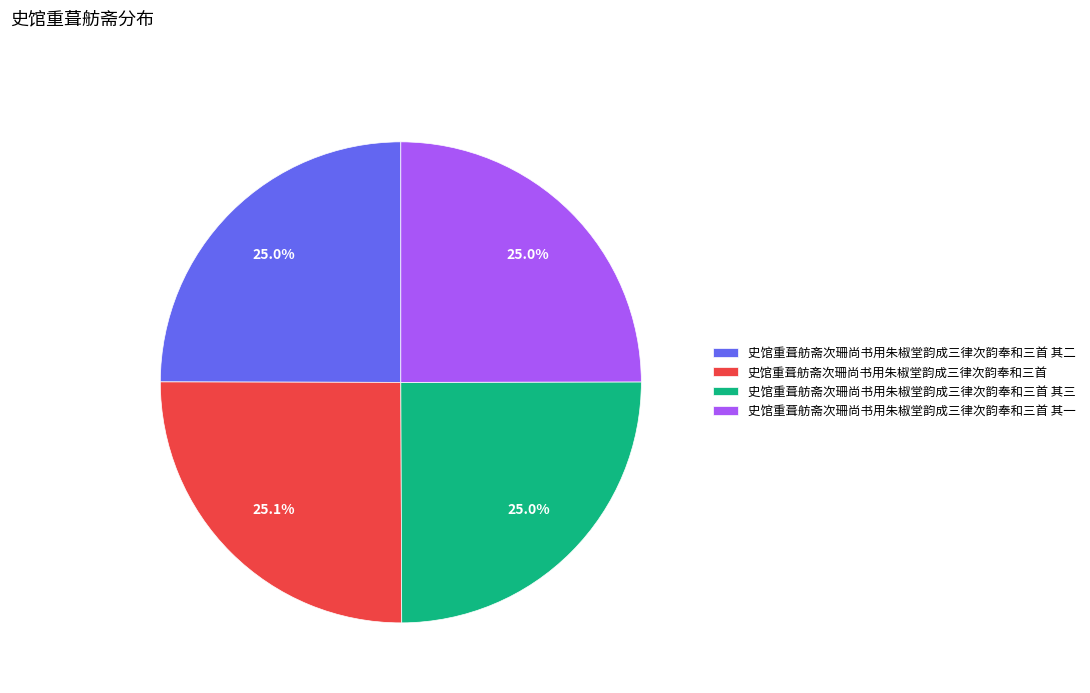

Is it true that 史馆重葺舫斋次珊尚书用朱椒堂韵成三律次韵奉和三首 其三 is 25% of the pie?

True